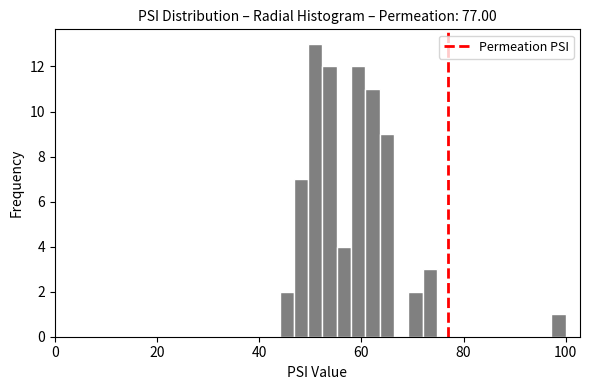

Read against the x-axis, roughly where is the centre of the tallest bar?

52